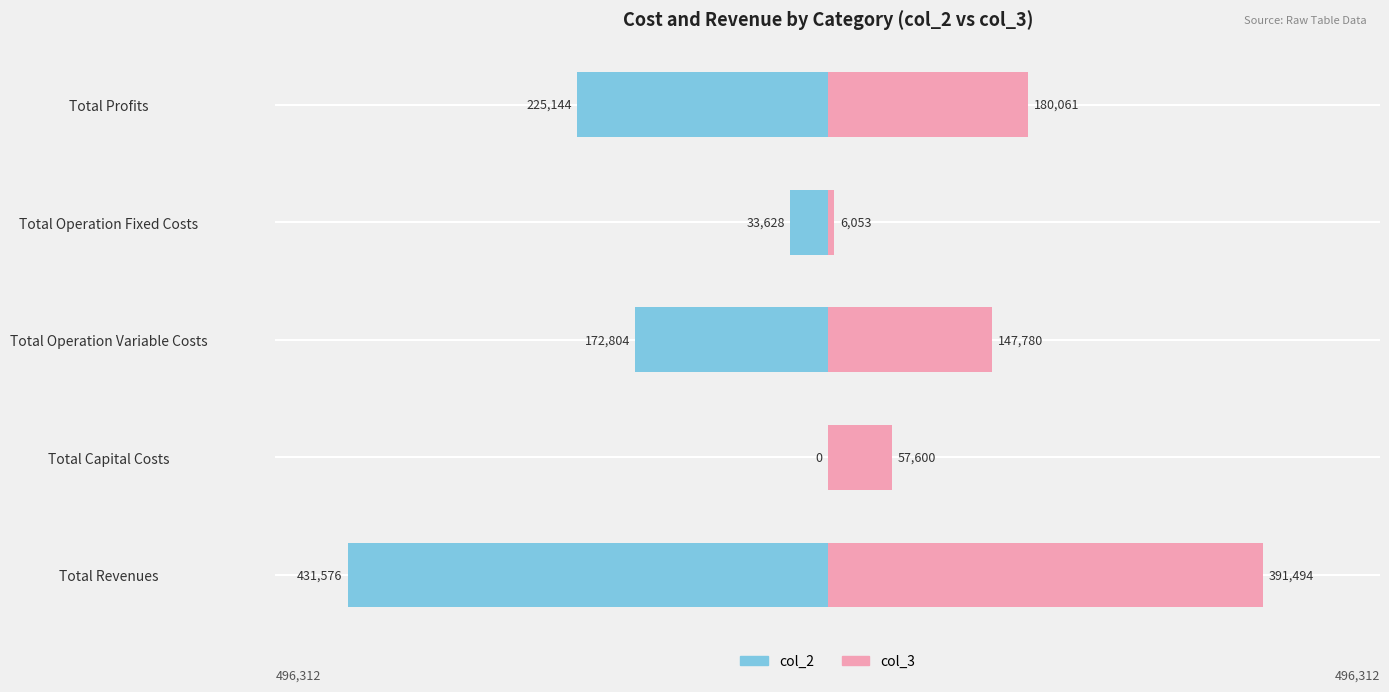

How many bars are there in each group?

2